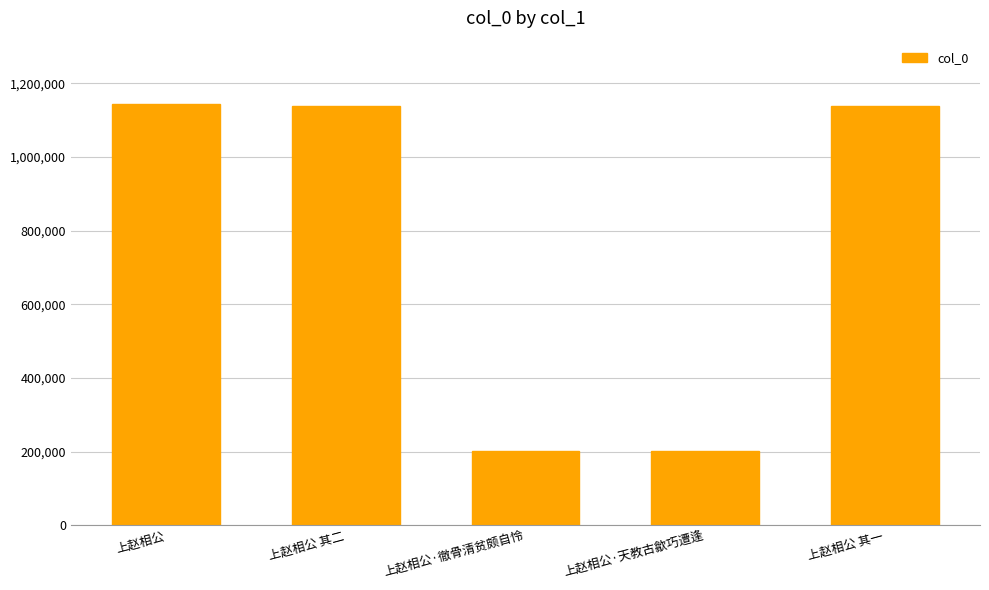

True or false: the data shows 1137827 at 上赵相公 其二.

True